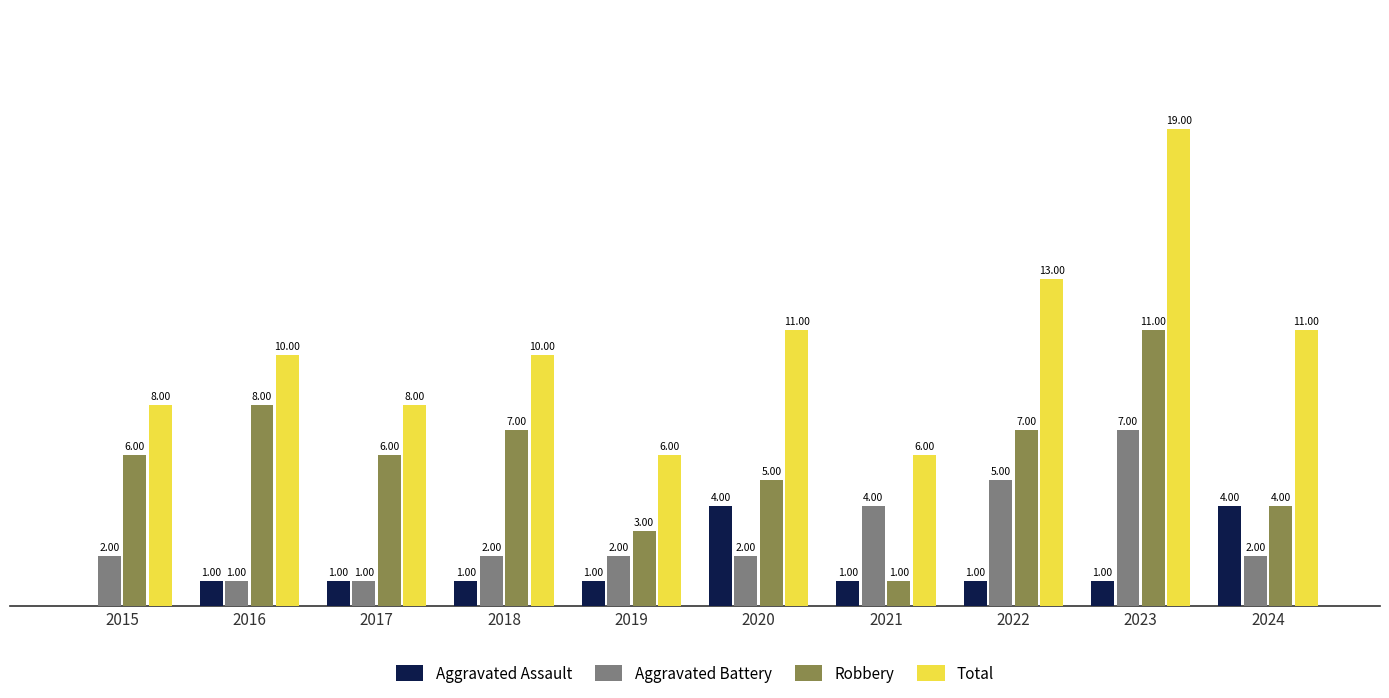

Which series has the largest total across all categories?

Total